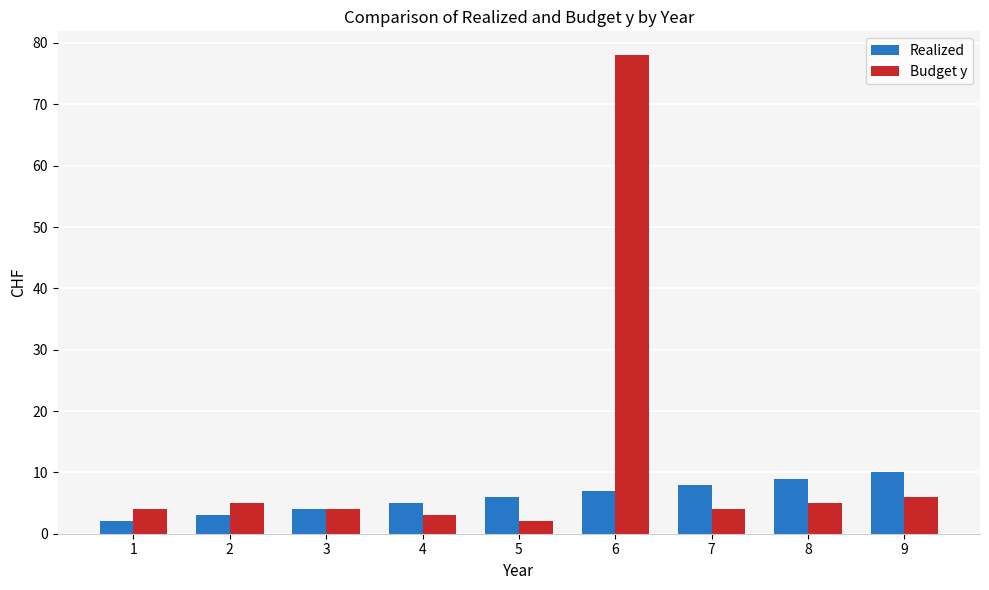

What is the sum of all Realized values?

54